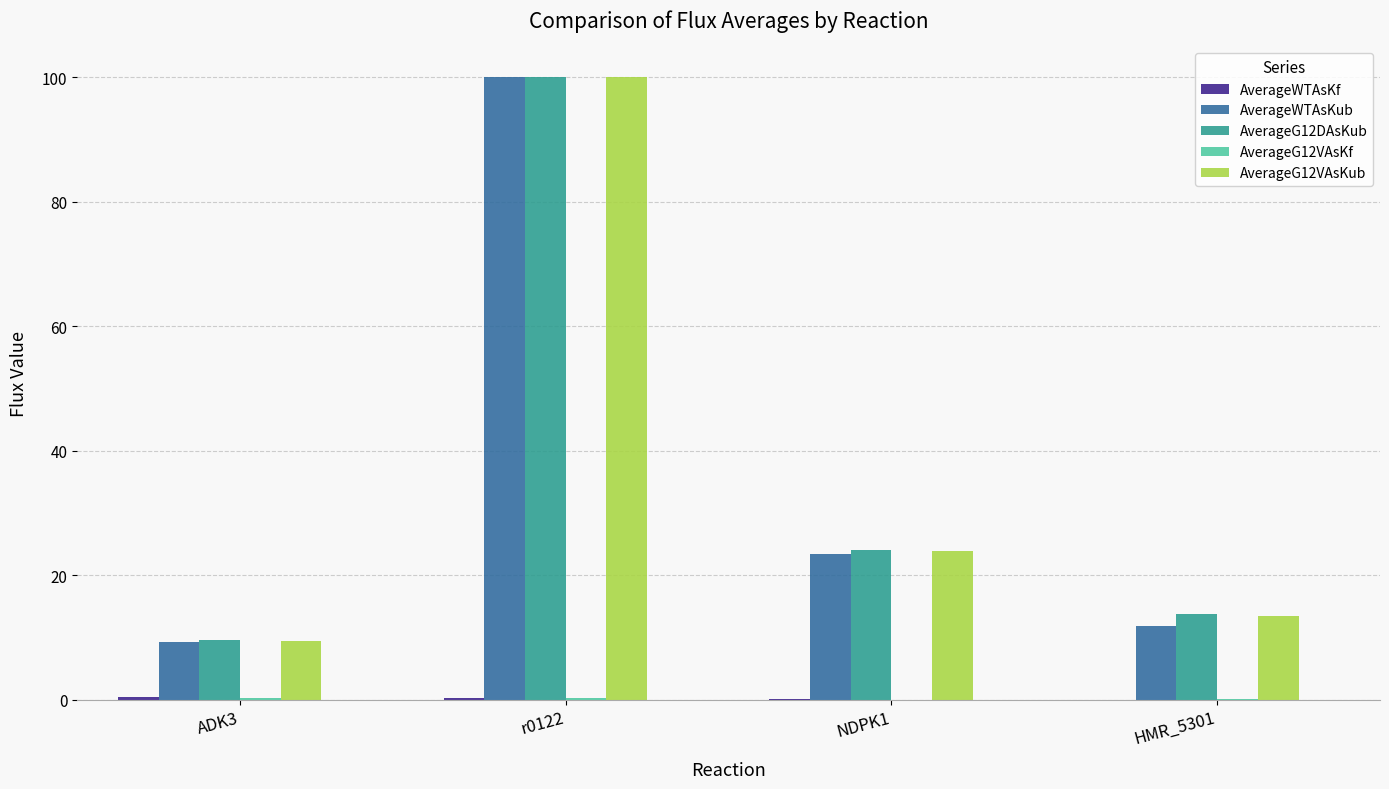

What is the spread (max minus min) of values at NDPK1?

24.1